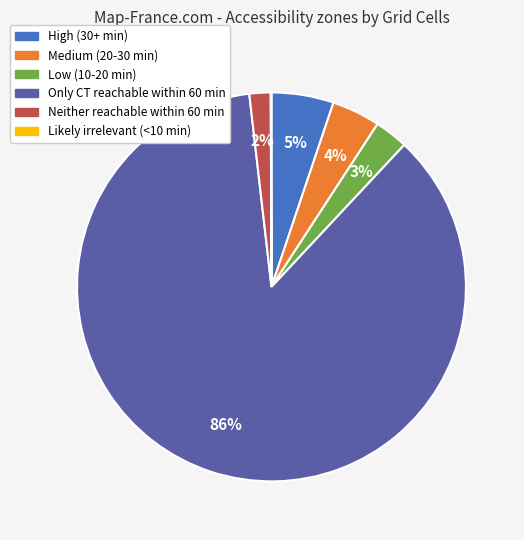

Which has a higher value, Low (10-20 min) or High (30+ min)?

High (30+ min)